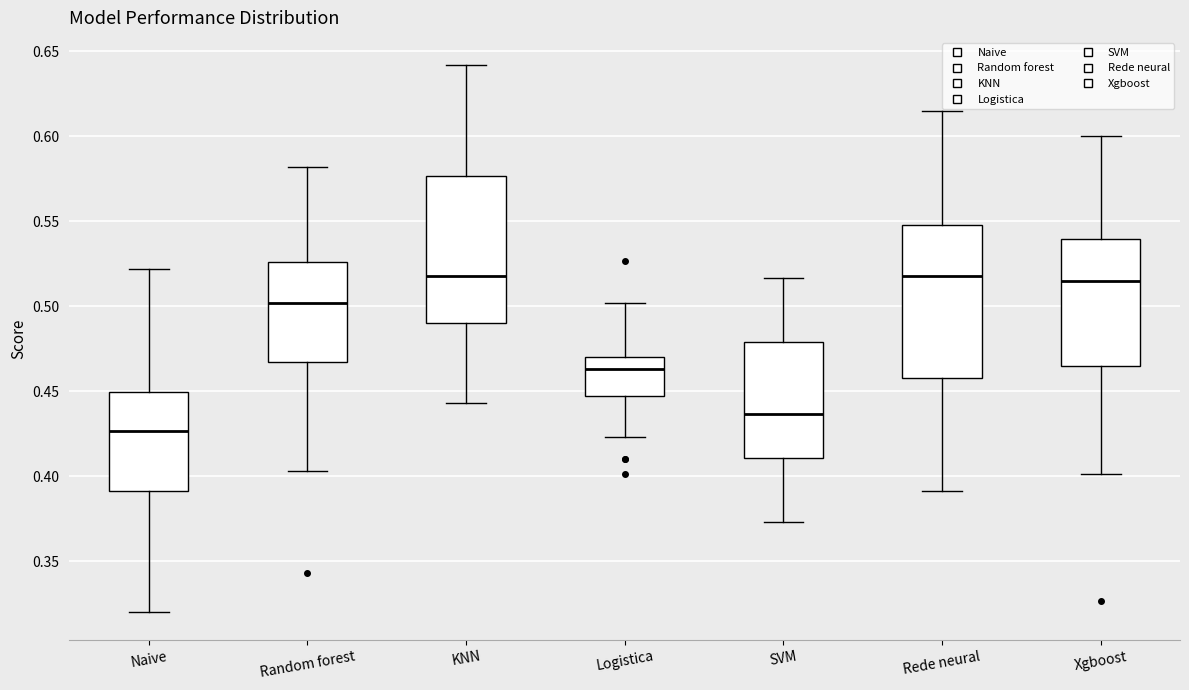

Where is the lower edge of the box for Rede neural on the y-axis? The values are not printed on the chart, so give them approximately, as read against the axis.

0.460